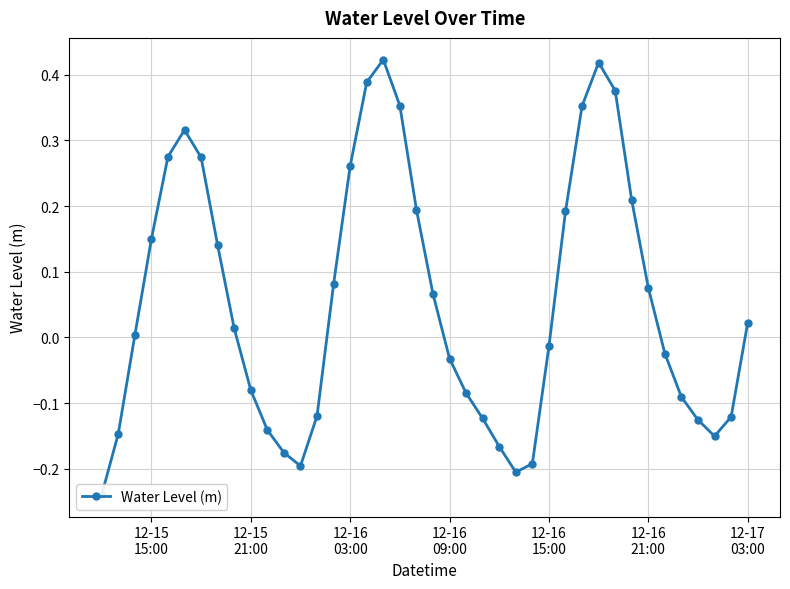

What is the value of the 15th point from the left?

0.1